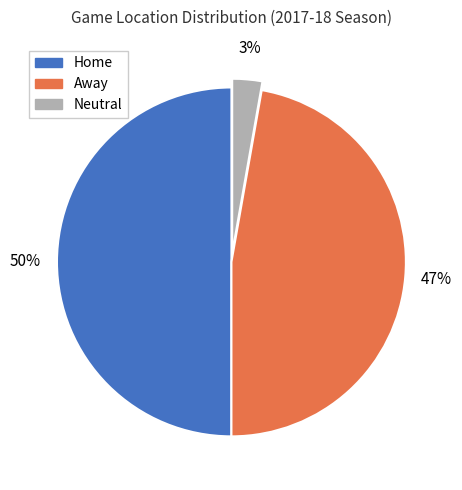

Combined, do Home and Away account for over 50%?

Yes